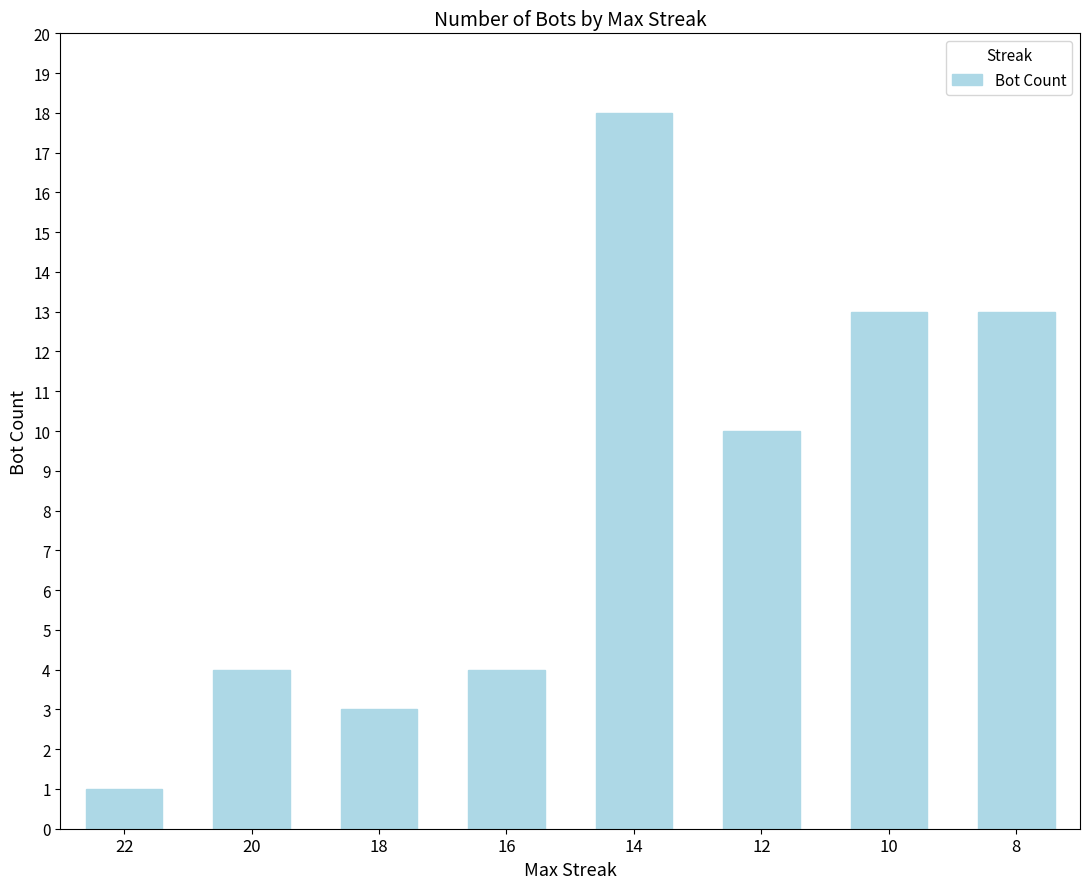

What value does the data have at 16?

4